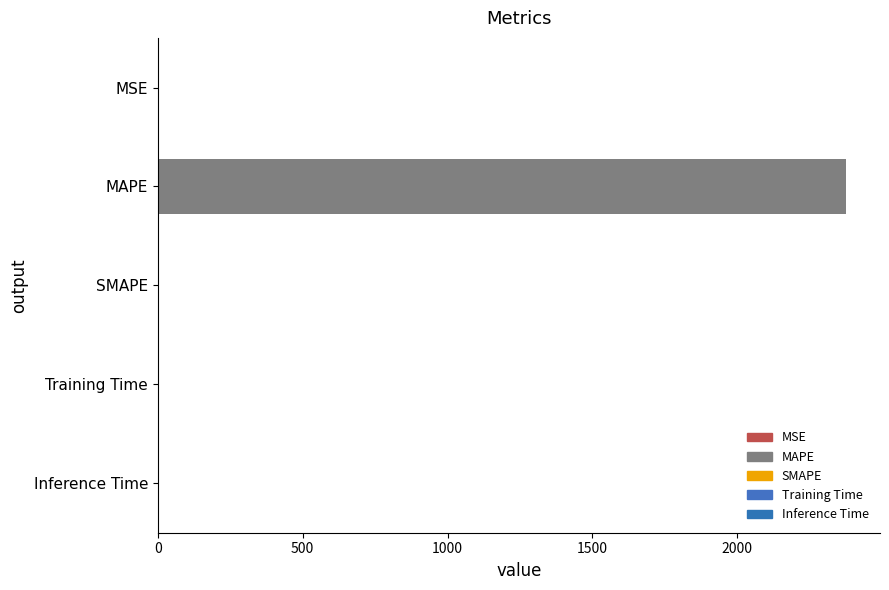

Are the bars horizontal?

Yes